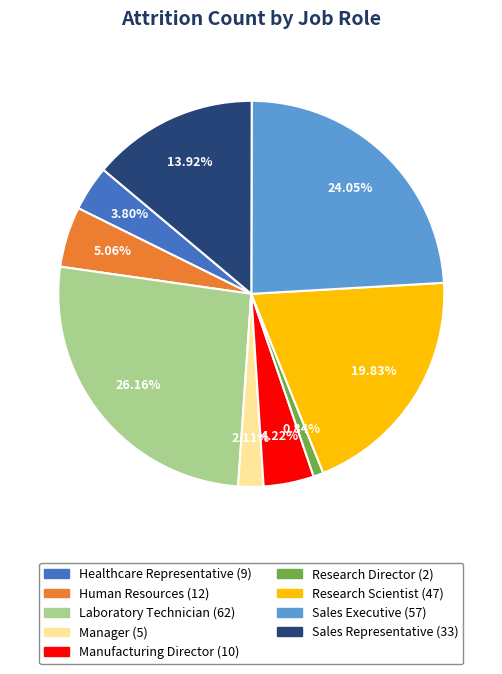

What is the ratio of the value at Sales Representative to the value at Research Scientist?

0.7